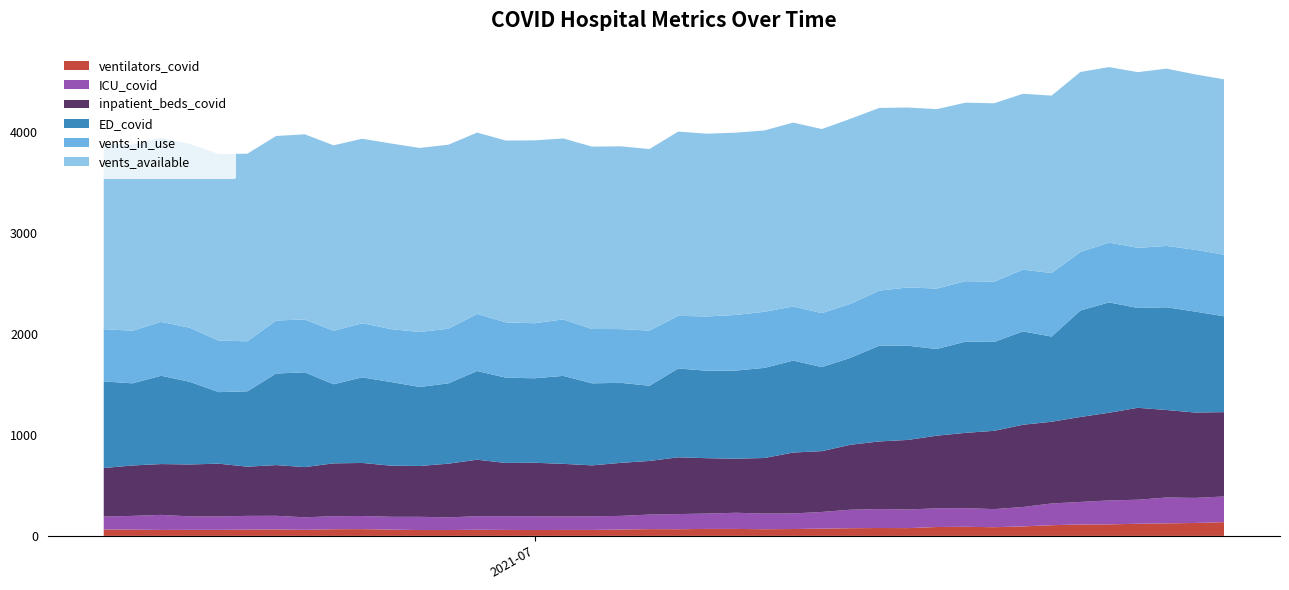

What is the maximum value for ventilators_covid?

136